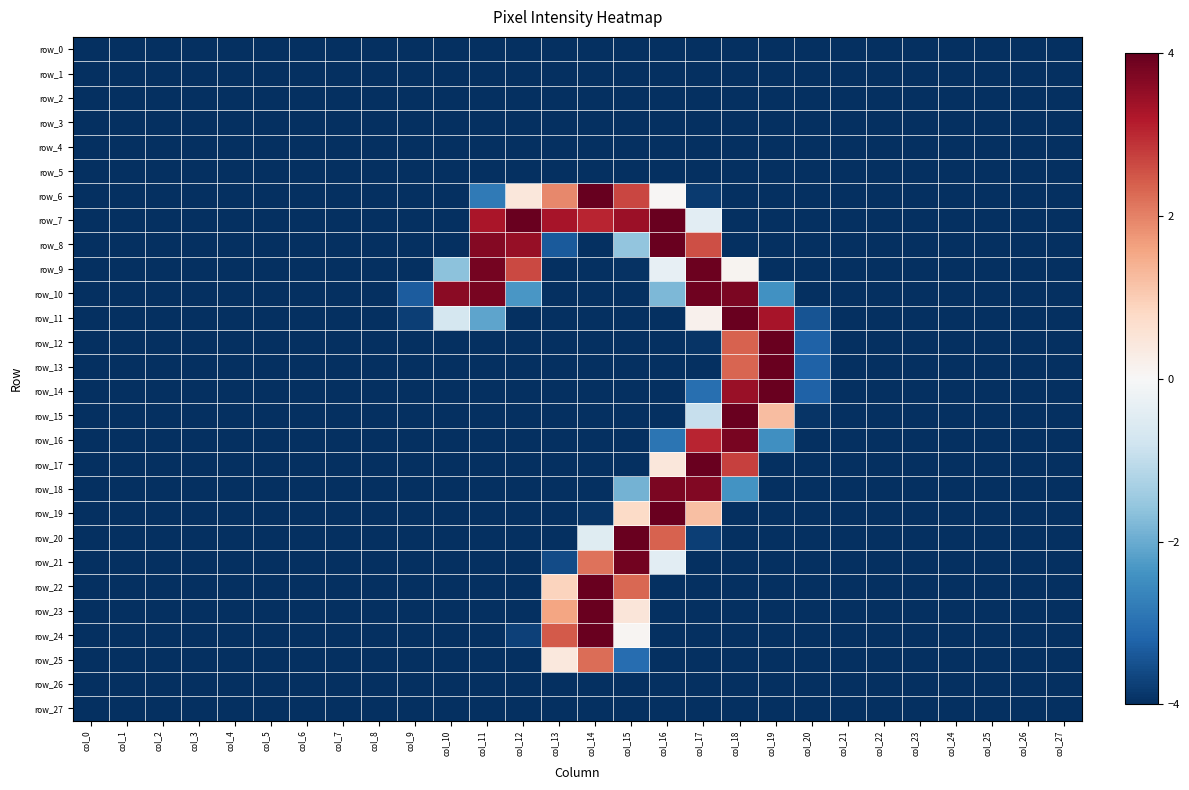

Rank the series at col_5 from highest to lowest value.

row_0, row_1, row_2, row_3, row_4, row_5, row_6, row_7, row_8, row_9, row_10, row_11, row_12, row_13, row_14, row_15, row_16, row_17, row_18, row_19, row_20, row_21, row_22, row_23, row_24, row_25, row_26, row_27